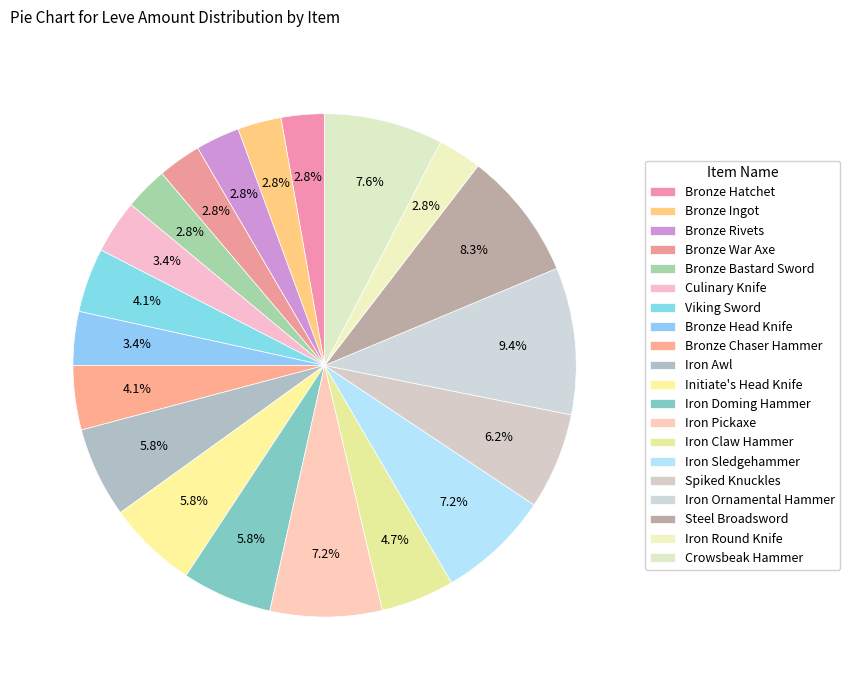

What is the change in value from Culinary Knife to Iron Claw Hammer?

+52